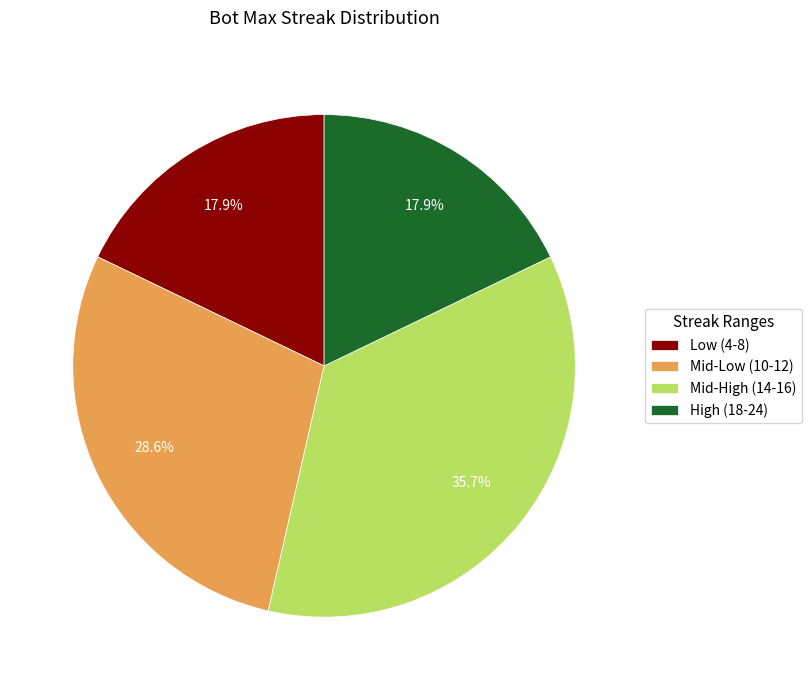

What portion of the pie excludes High (18-24)?

82.1%